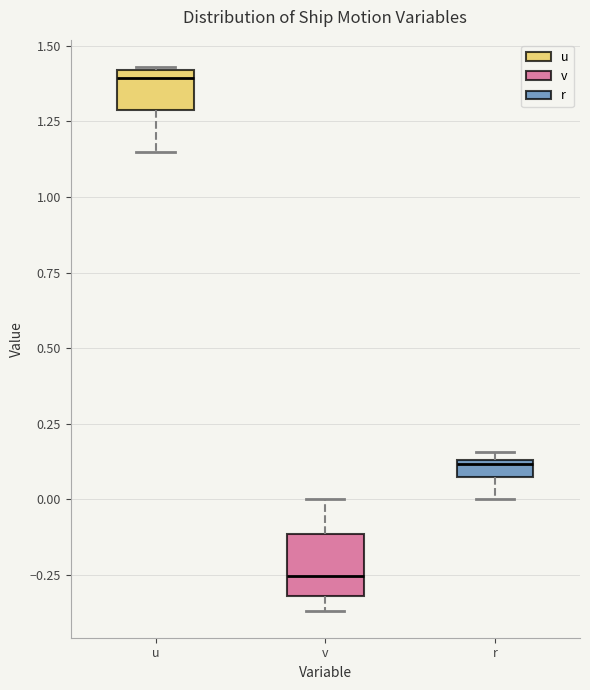

Where does the lower whisker of the box for u end on the y-axis? The values are not printed on the chart, so give them approximately, as read against the axis.

1.15